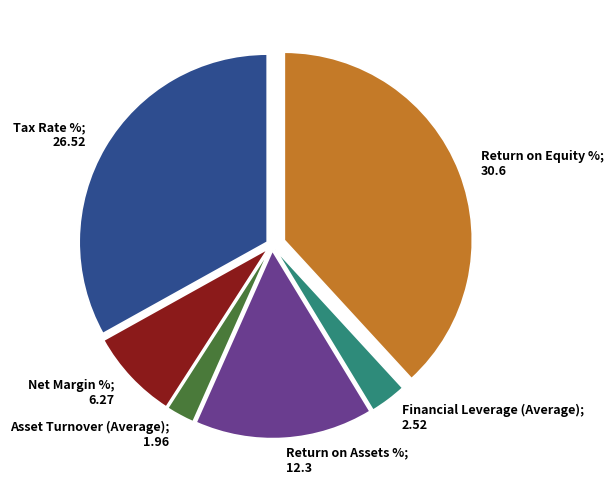

Do Net Margin % and Return on Assets % together represent more than half of the pie?

No